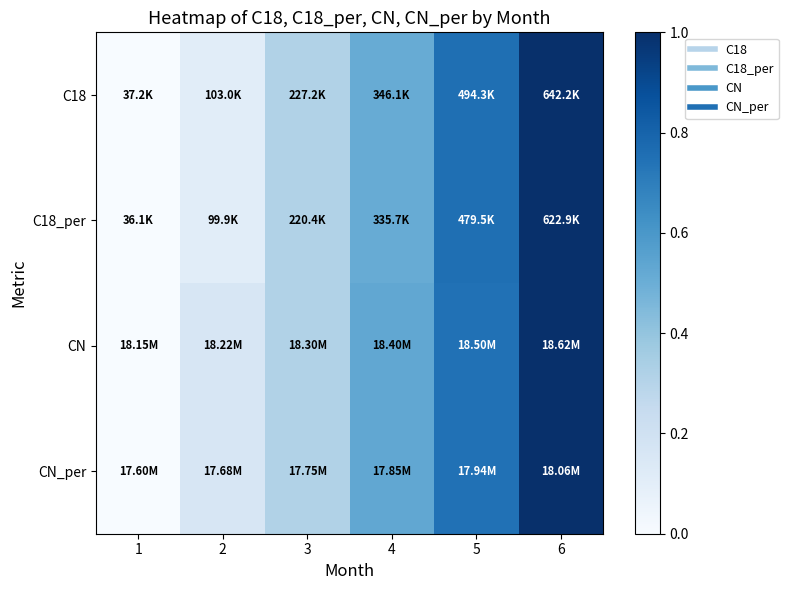

Which has a higher value, 5 or 1?

5